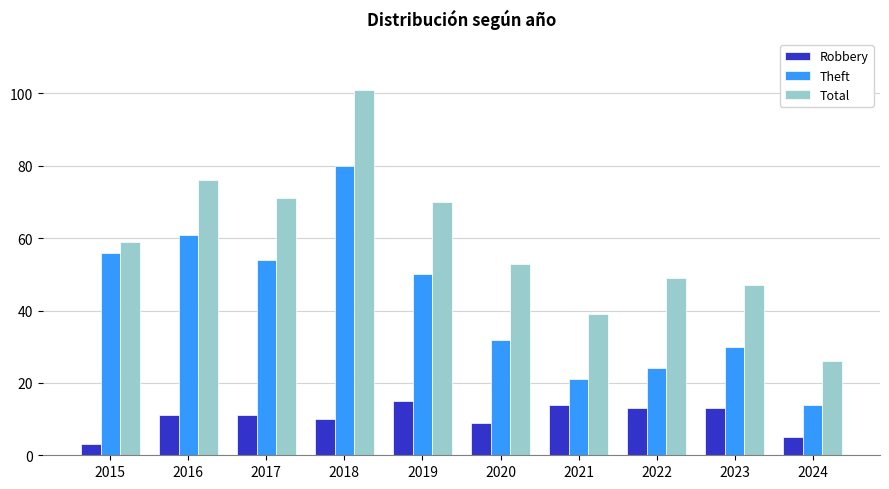

What is the value of the Robbery bar at the 3rd from the left?

11